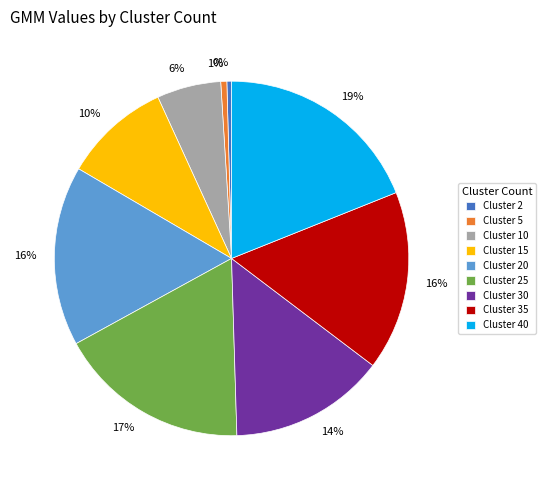

To the nearest percent, what is the difference between the largest and smallest slice percentages?

19%